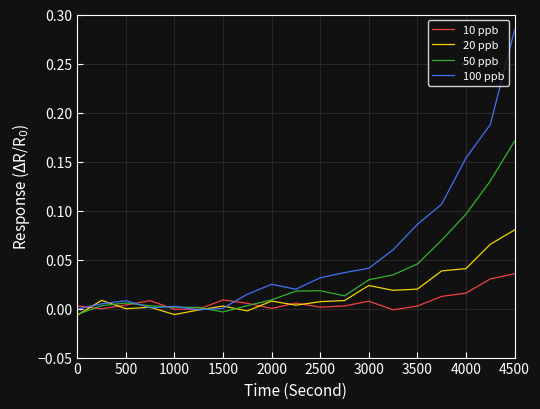

Count the number of categories in the chart.

19